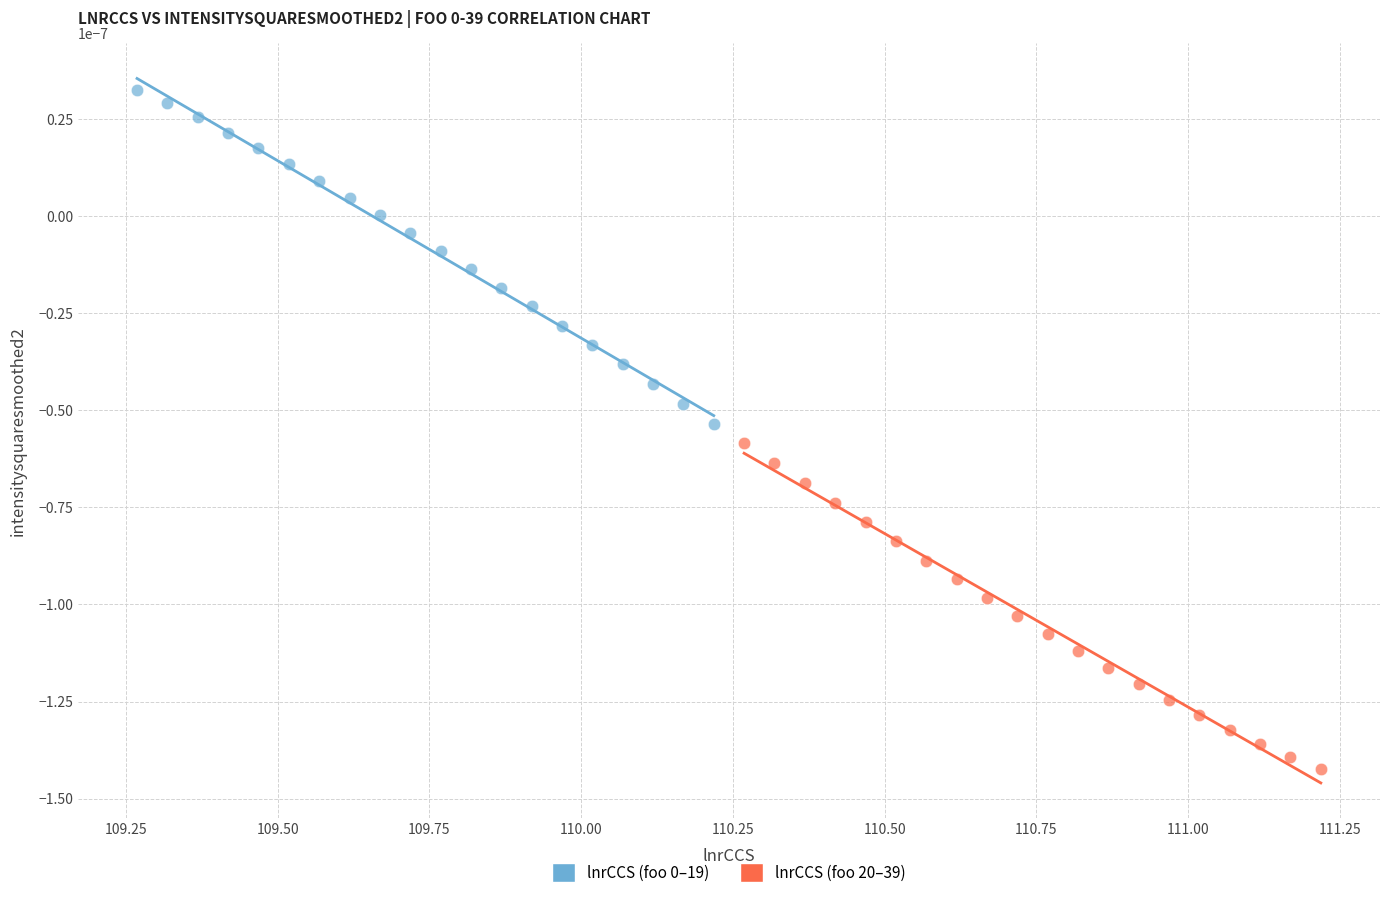

Which series contains the lowest Y value?

lnrCCS (foo 20–39)